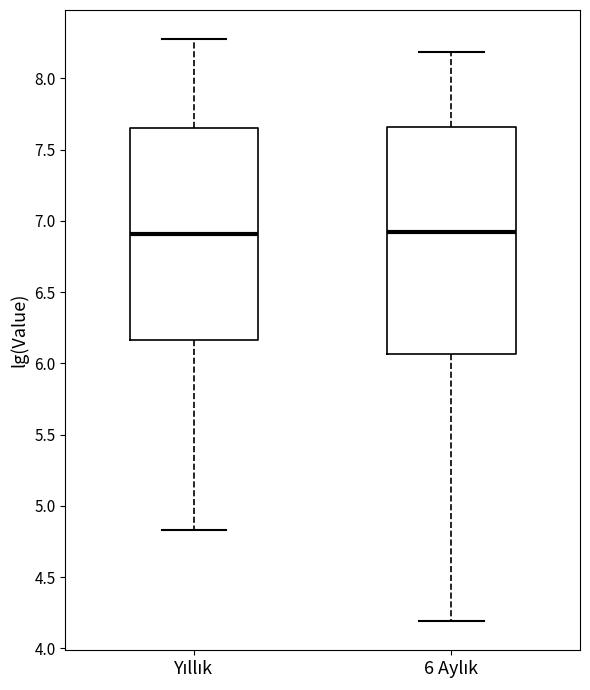

Which box is the tallest, from its lower edge to its upper edge?

6 Aylık